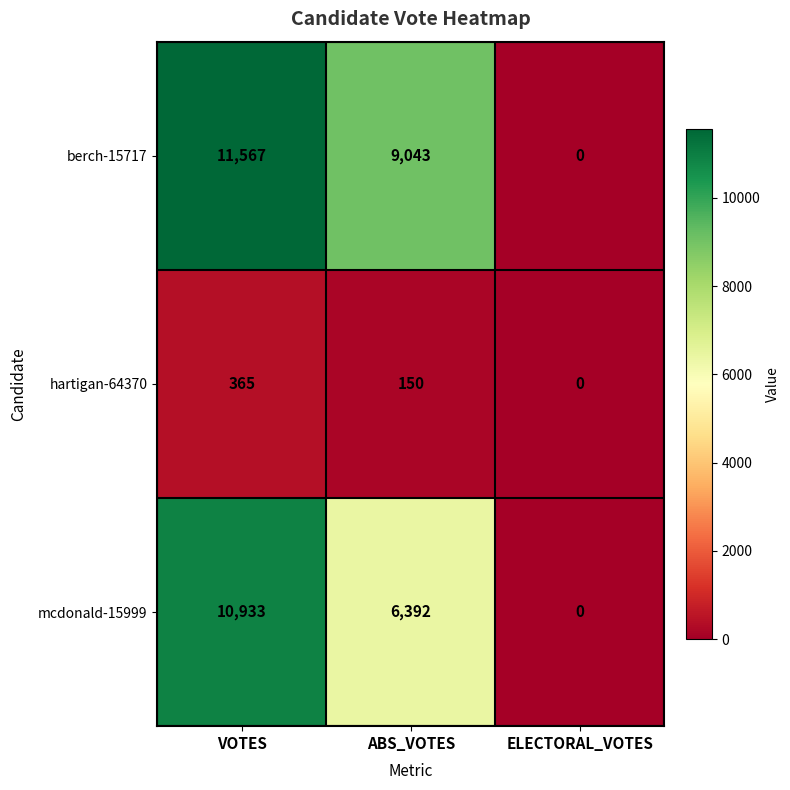

What is the difference between the highest and lowest values at VOTES?

11202